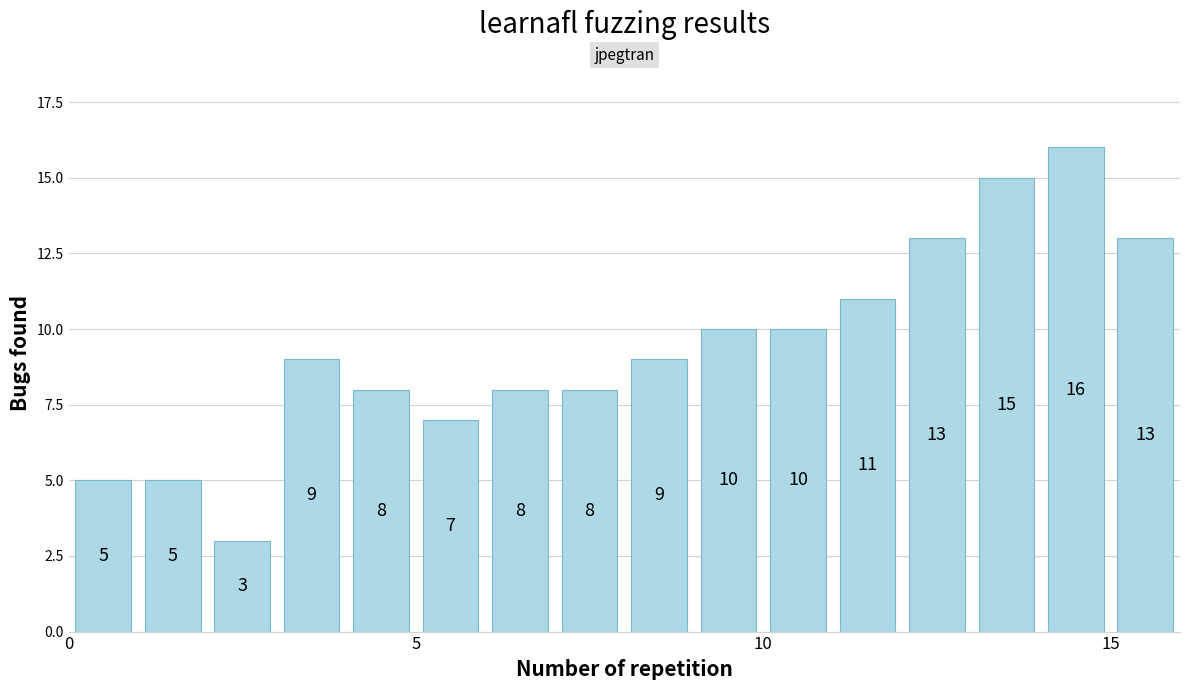

Read against the x-axis, roughly where is the centre of the tallest bar?

14.5